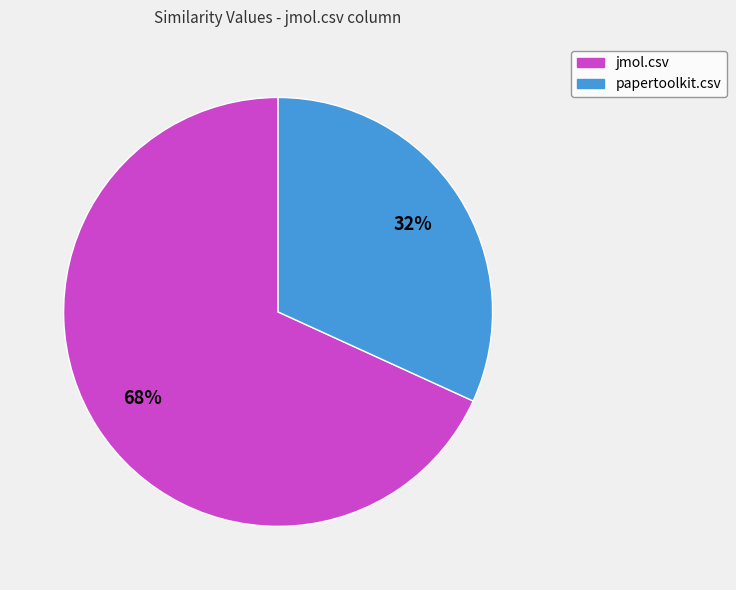

To the nearest percent, what is the difference between the jmol.csv and papertoolkit.csv slice percentages?

36%